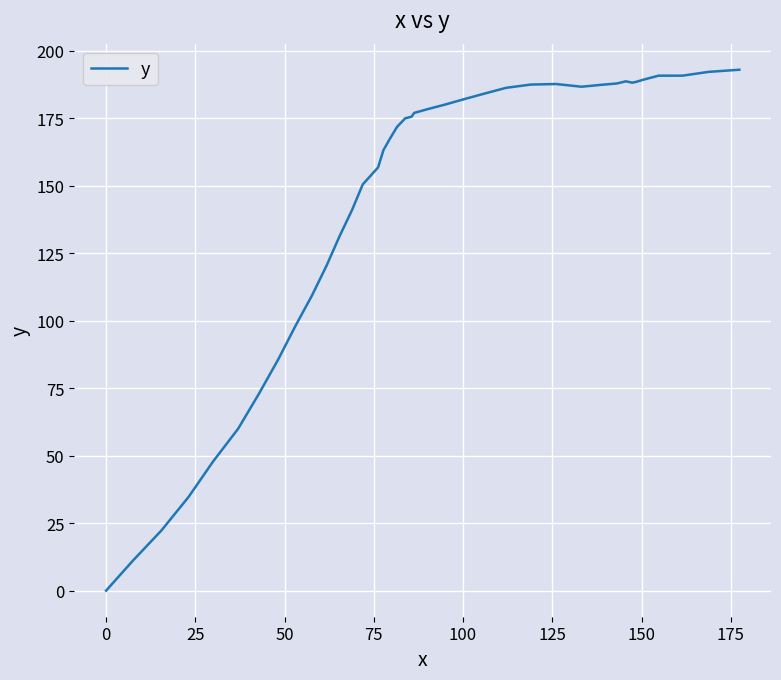

What is the difference between the maximum and minimum values?

193.0